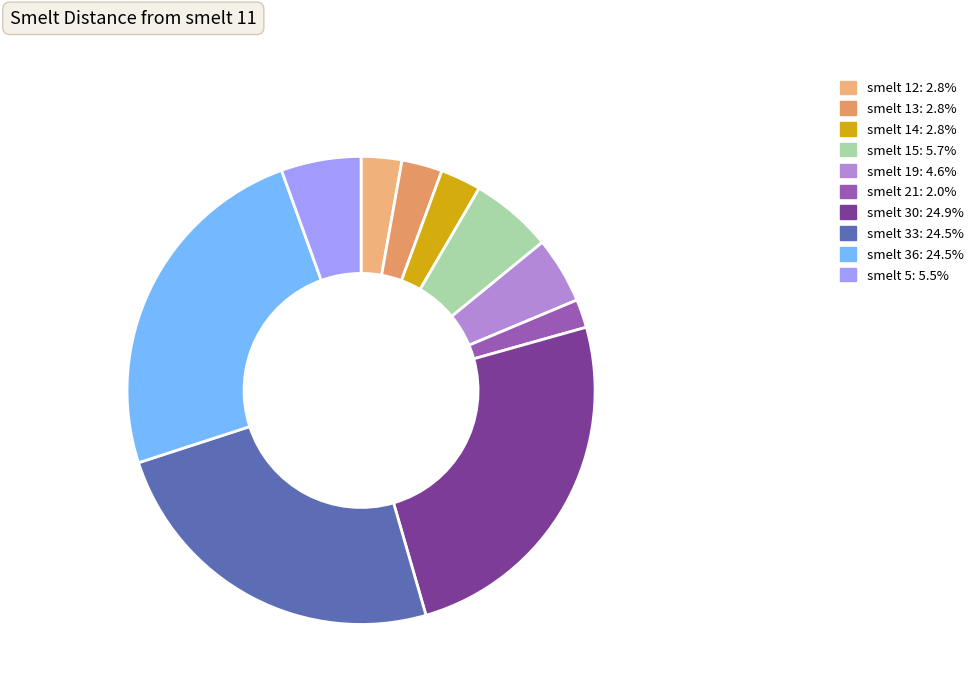

Which category has the smallest portion of the pie?

smelt 21